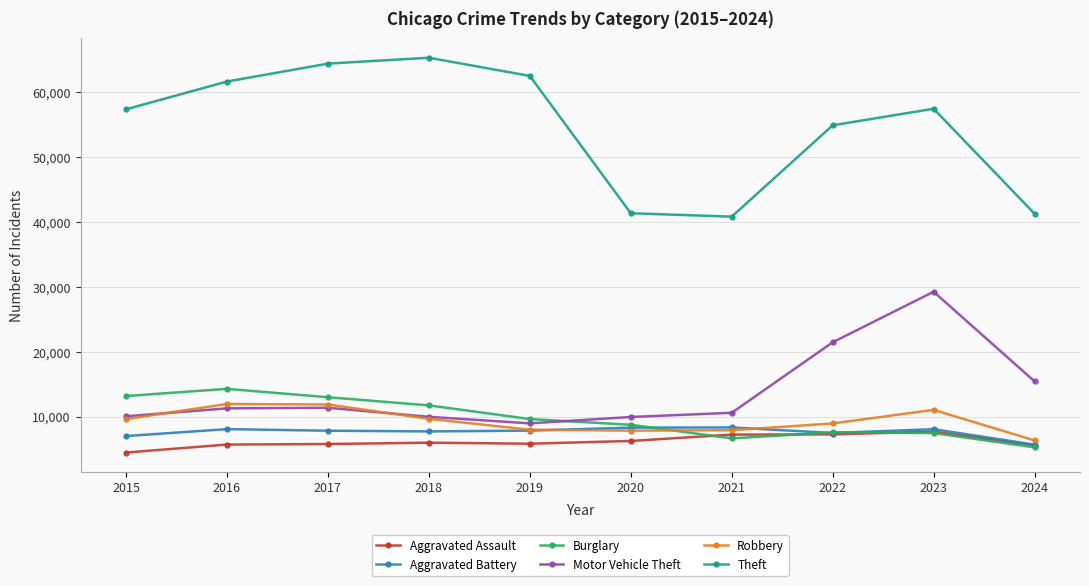

What is the total value across all series at 2016?

112956